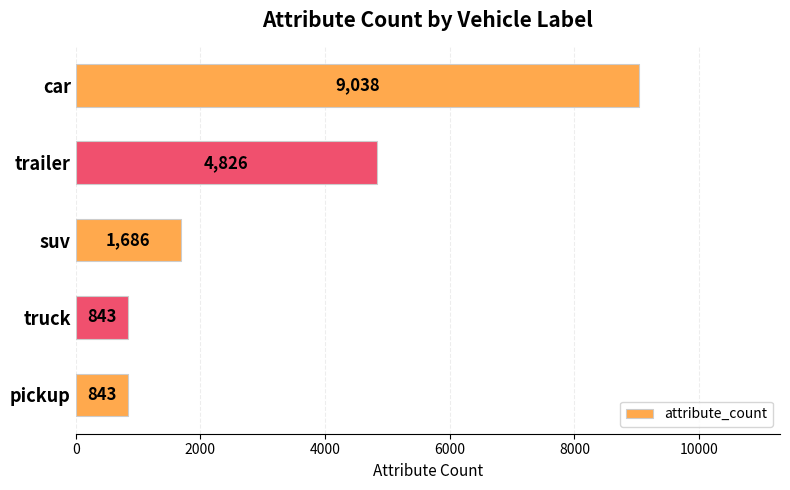

Is it true that the value at suv is 1686?

True